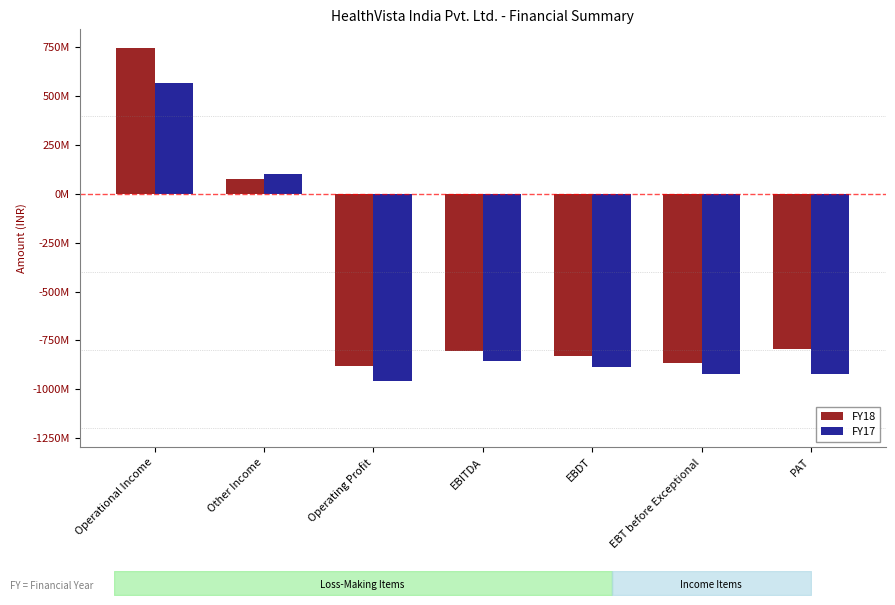

What is the label of the 6th bar from the left?

EBT before Exceptional